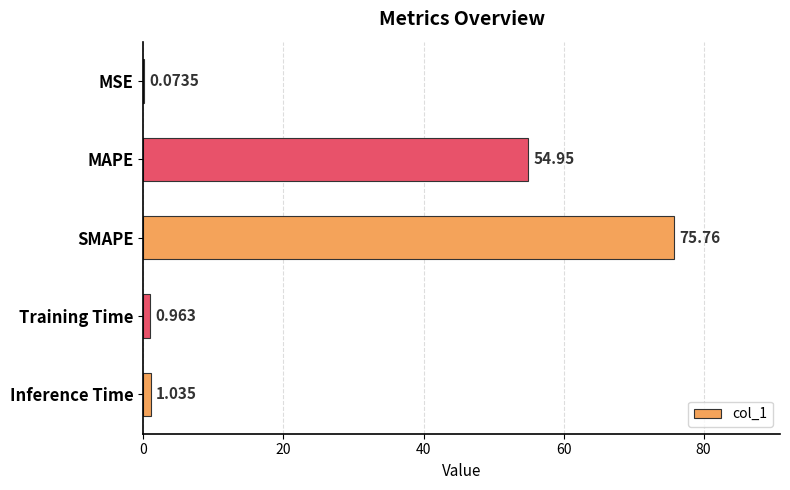

Which category has the highest value across all series?

SMAPE